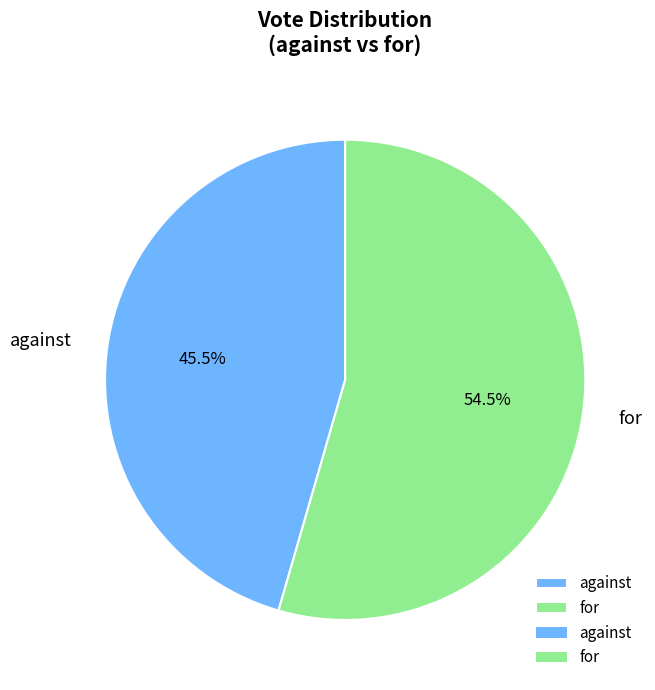

Does any single category account for the majority?

Yes